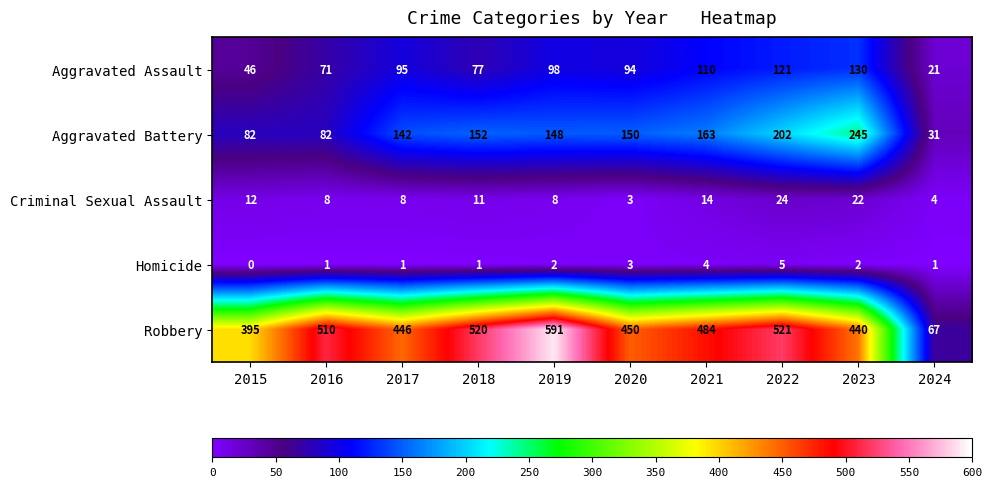

Rank the series by their maximum value, from highest to lowest.

Robbery, Aggravated Battery, Aggravated Assault, Criminal Sexual Assault, Homicide